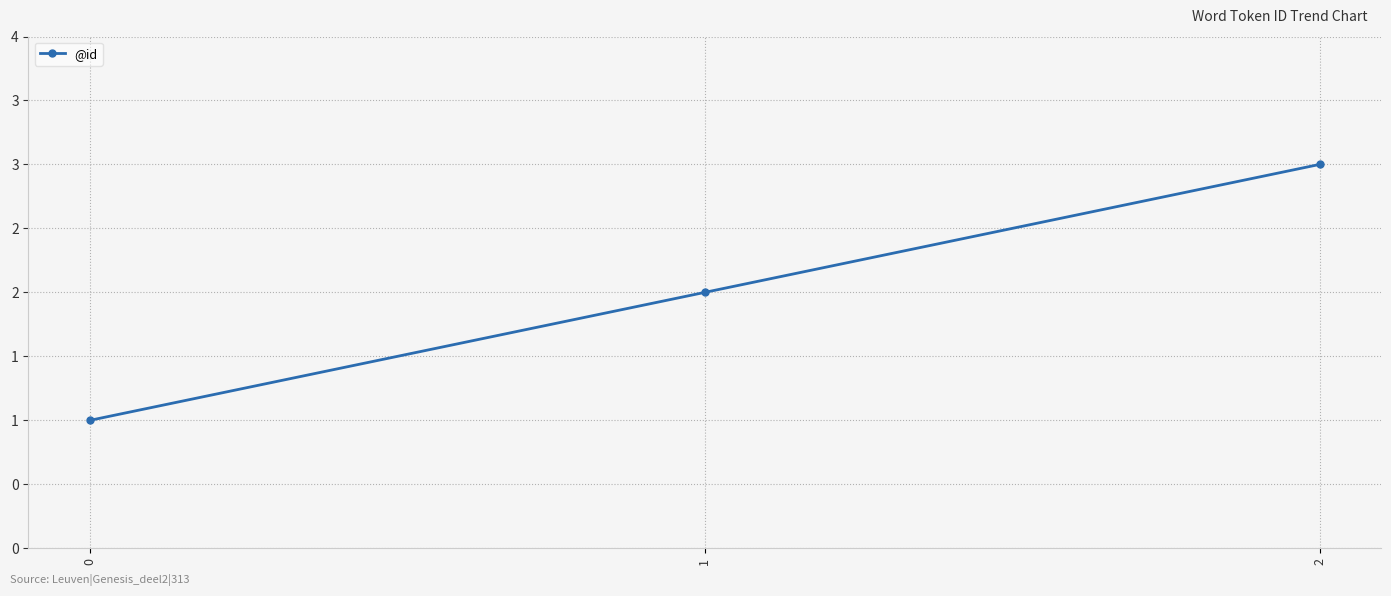

Which has a higher value, 0 or 1?

1